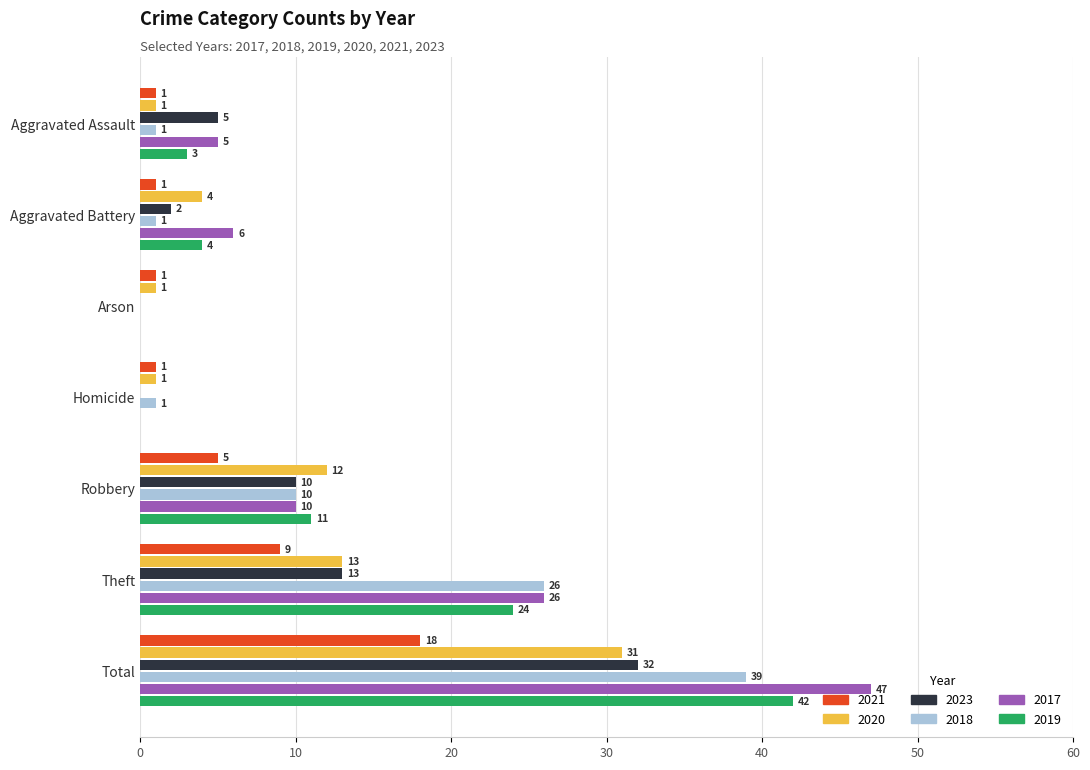

At which category does the chart reach its peak across all series?

Total